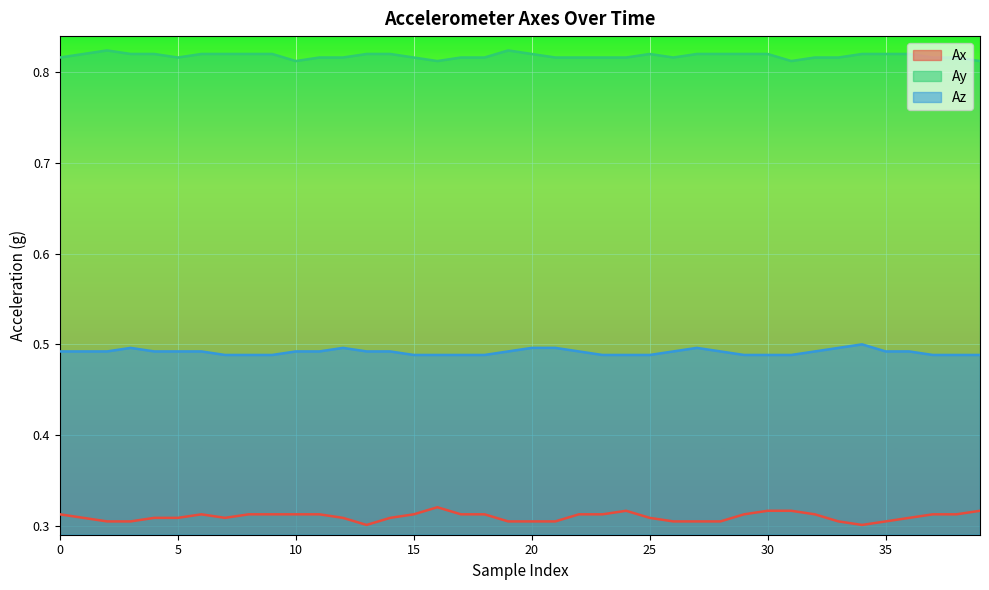

What is the total value across all series at 12?

1.6